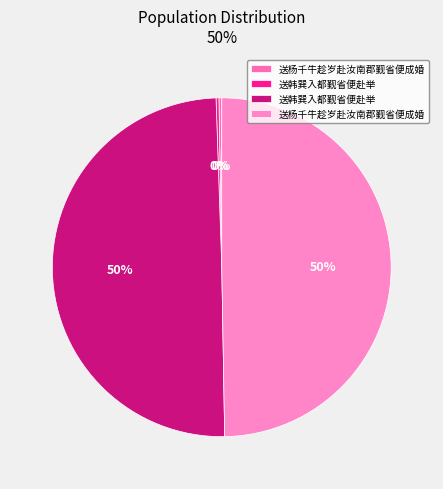

Is there a majority slice in this chart?

No